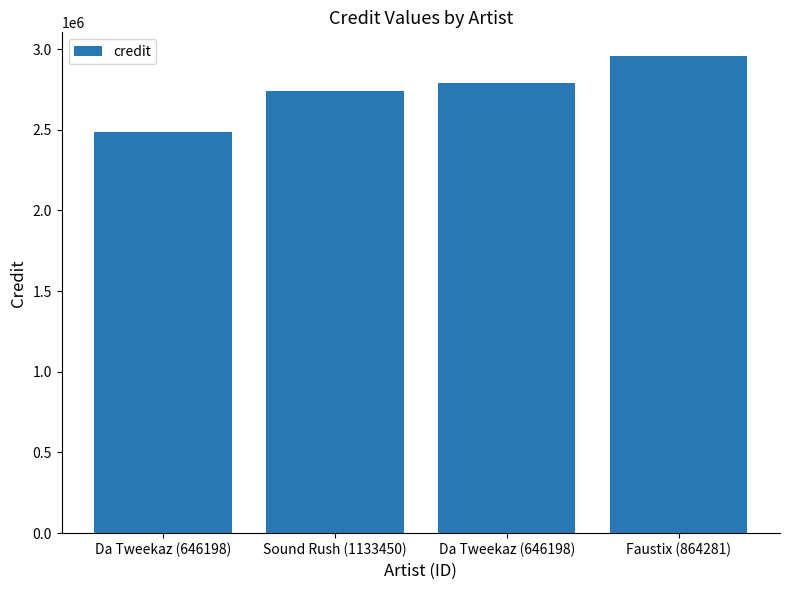

What is the label of the 3rd bar from the right?

Sound Rush (1133450)